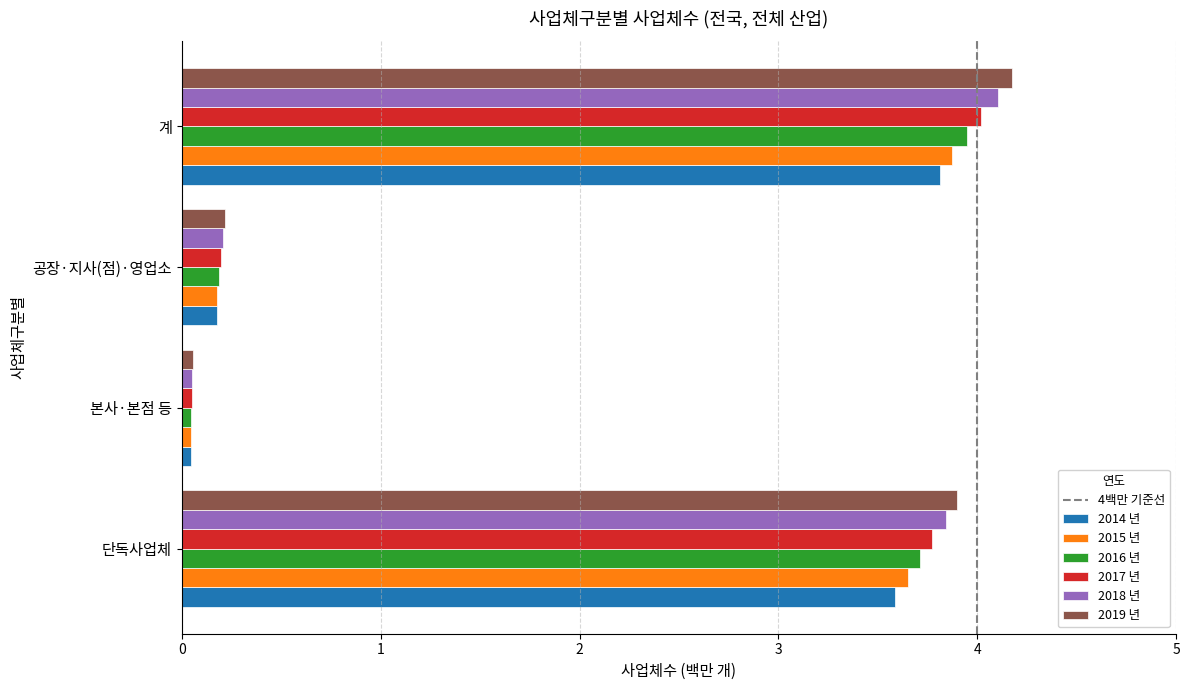

Which series has the largest range (max minus min)?

2019 년